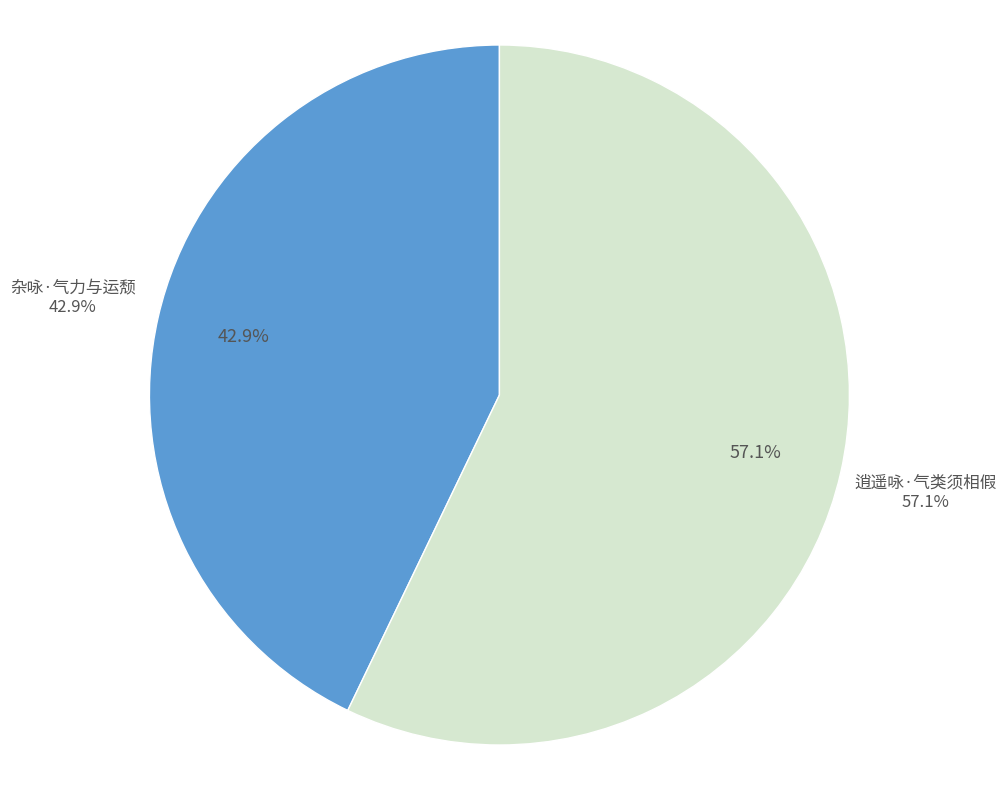

True or false: 逍遥咏·气类须相假 accounts for 57% of the total.

True